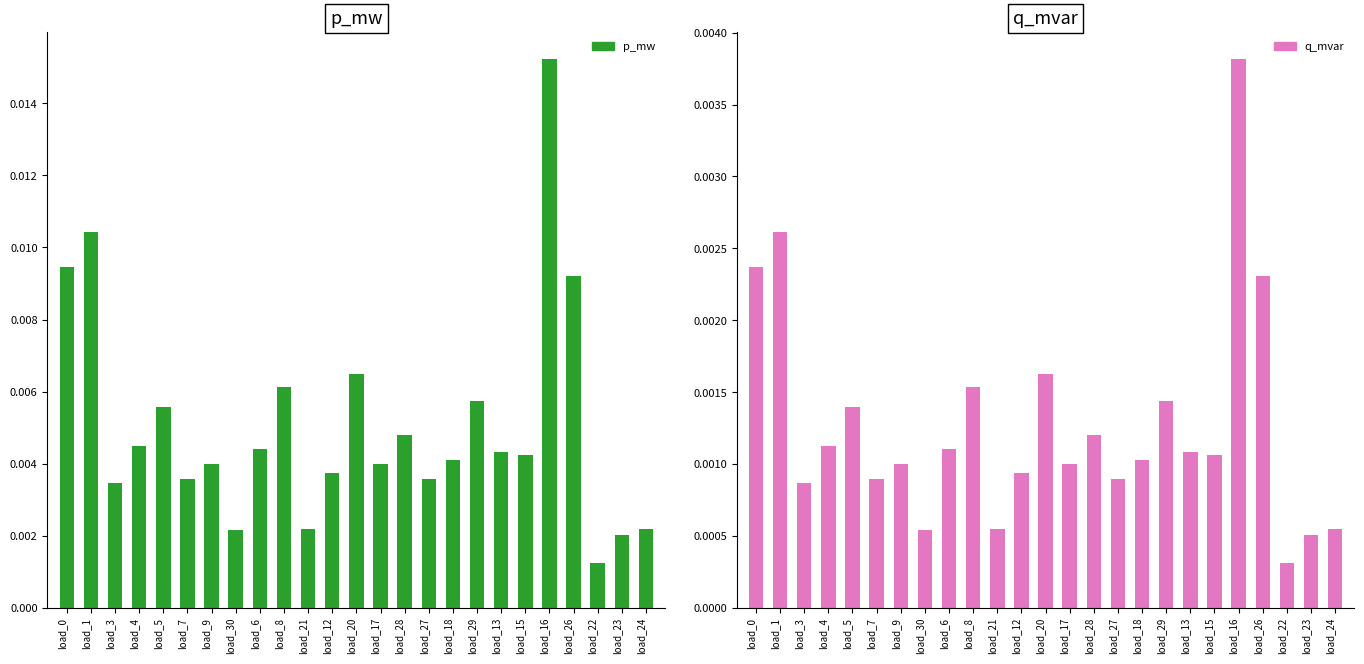

List the series in order of their overall mean, highest first.

p_mw, q_mvar